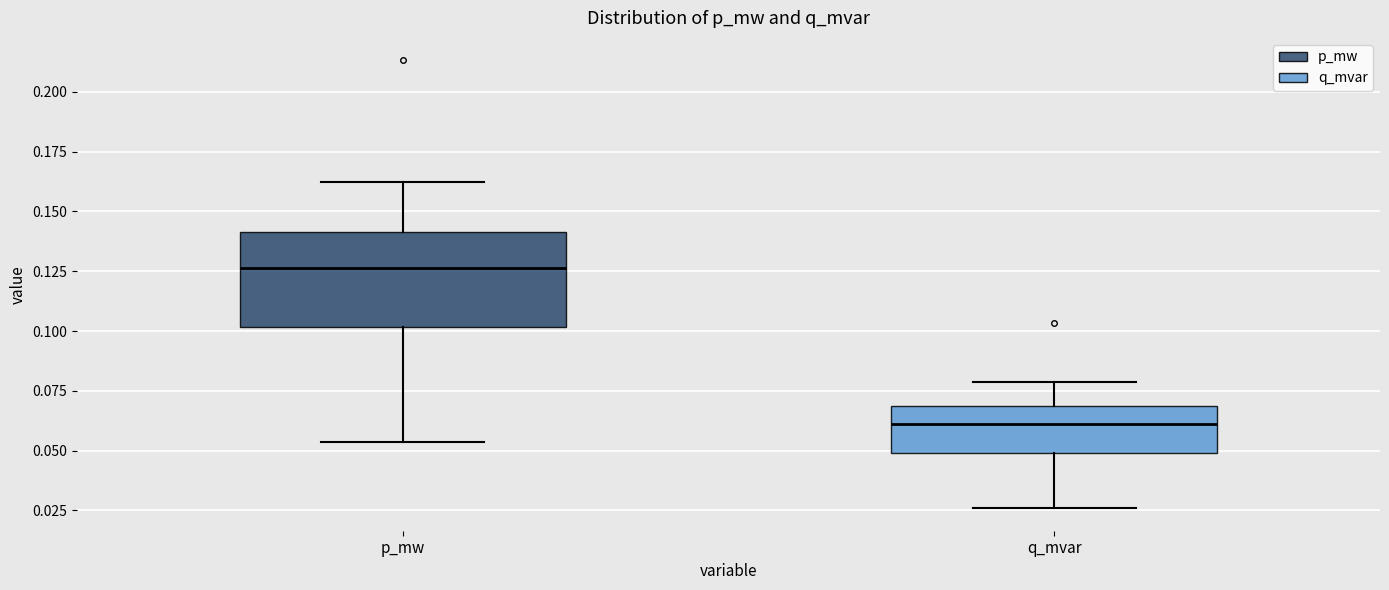

Where does the upper whisker of the box for p_mw end on the y-axis? The values are not printed on the chart, so give them approximately, as read against the axis.

0.165